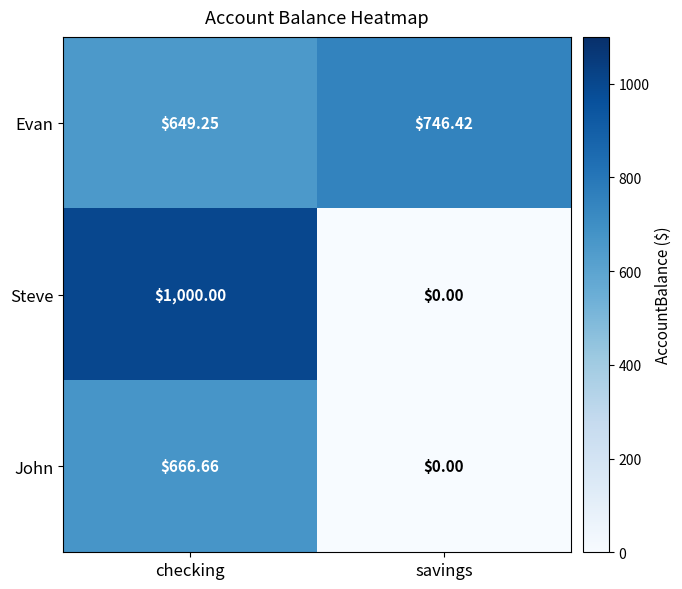

Is the value of Evan at checking greater than the value of Steve at checking?

No